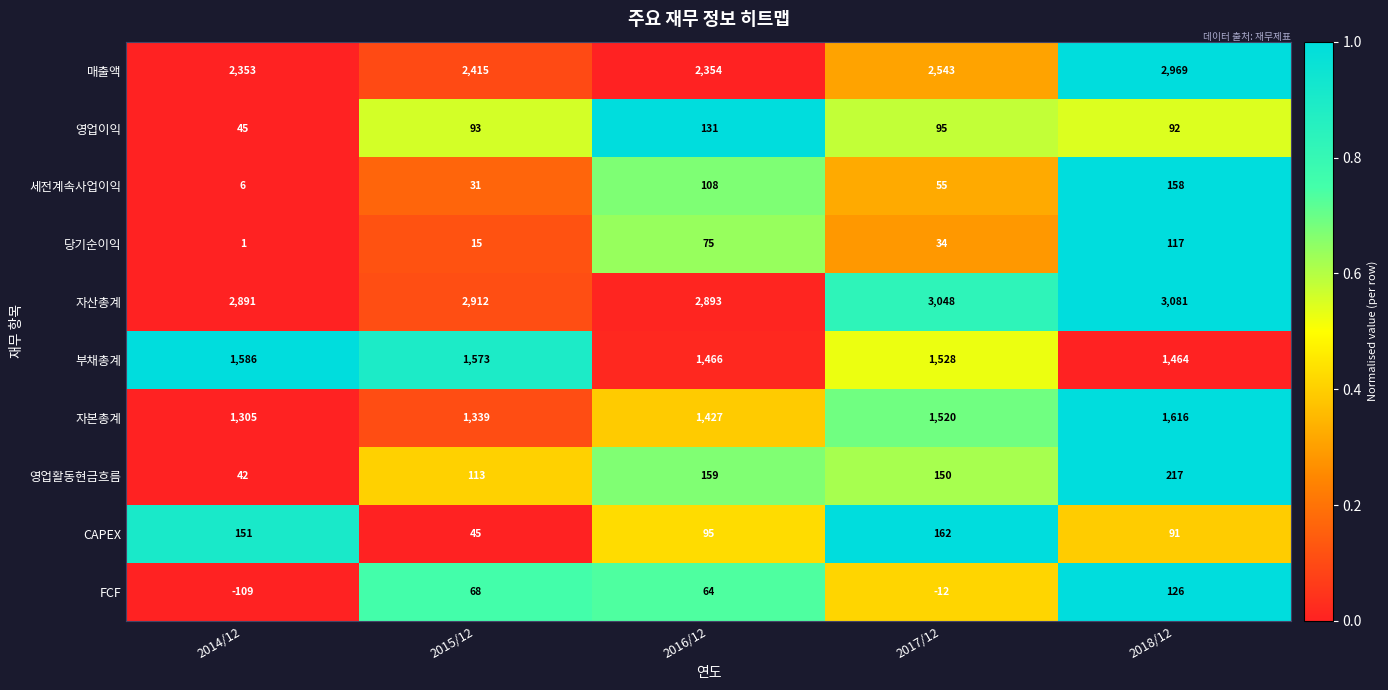

At which category is the sum across all series the highest?

2018/12